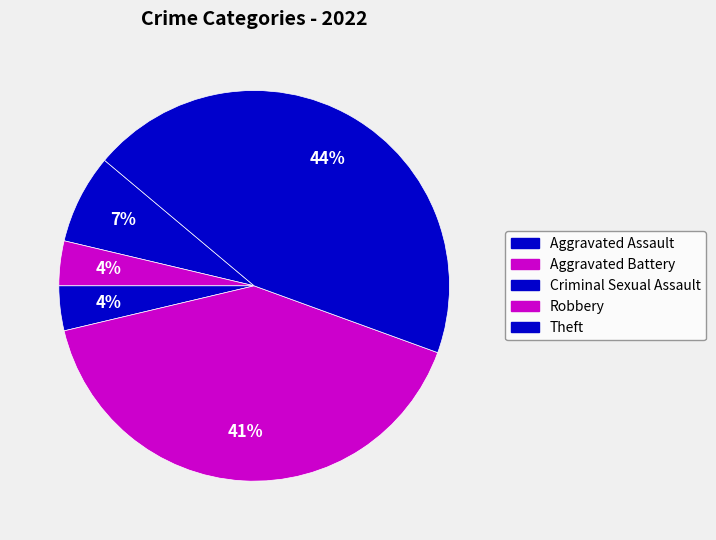

How many segments does this pie chart have?

5